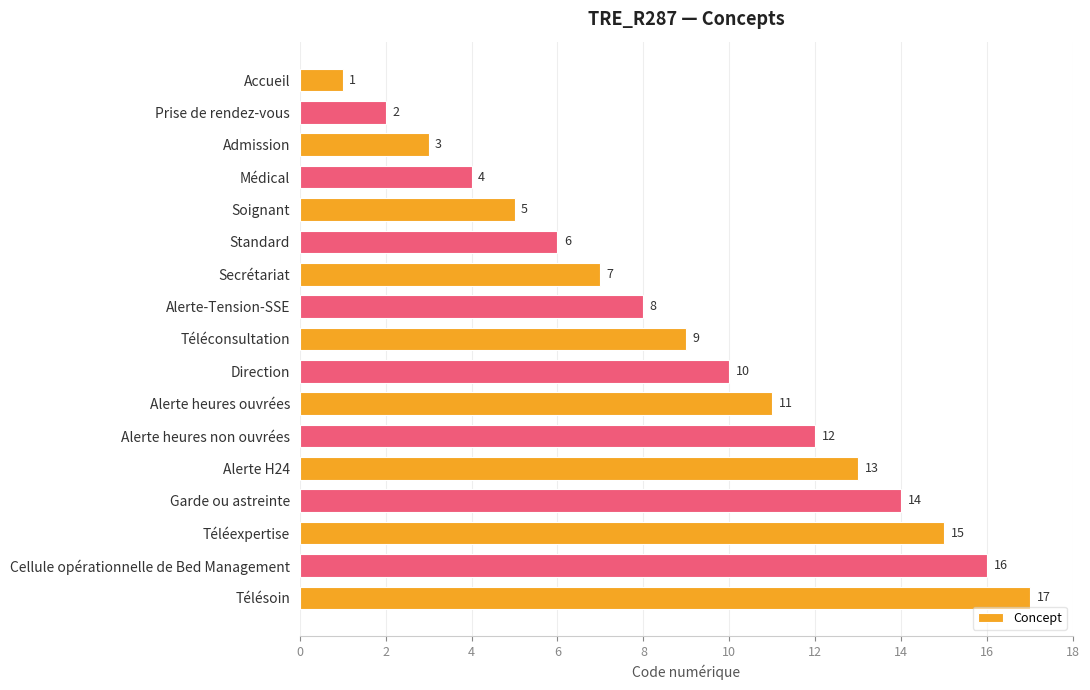

The chart shows a value of 14 at Garde ou astreinte. True or false?

True